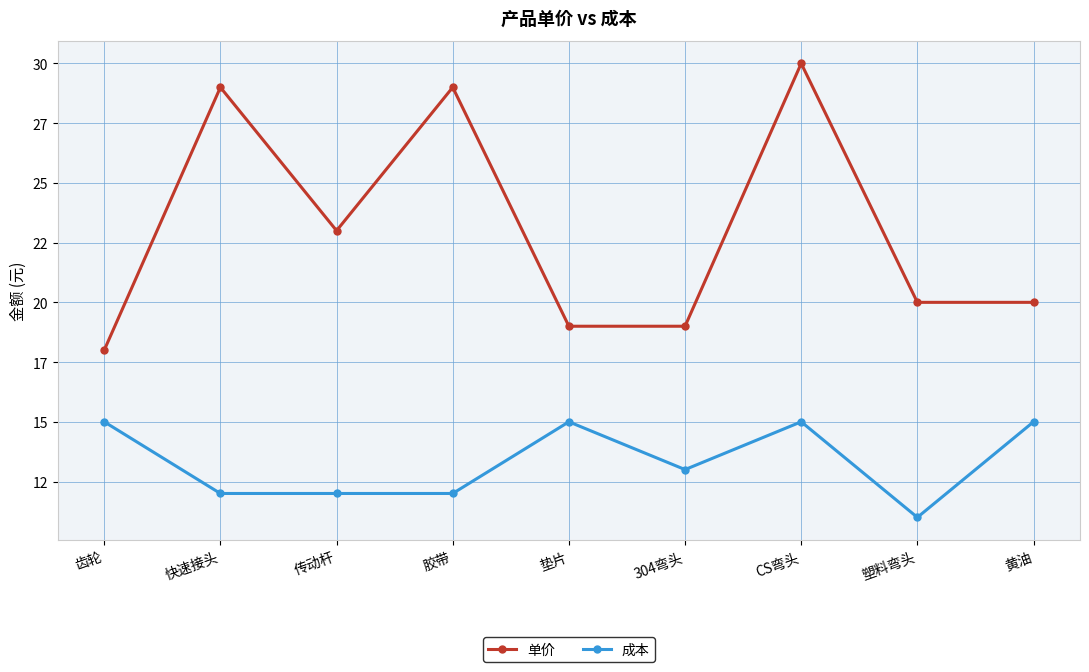

Read the 成本 value at 黄油.

15